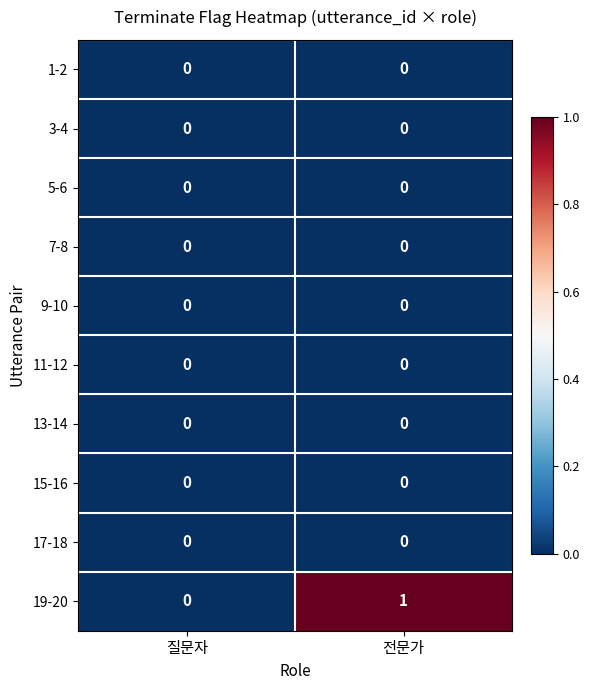

Which label corresponds to the largest value in the chart?

전문가